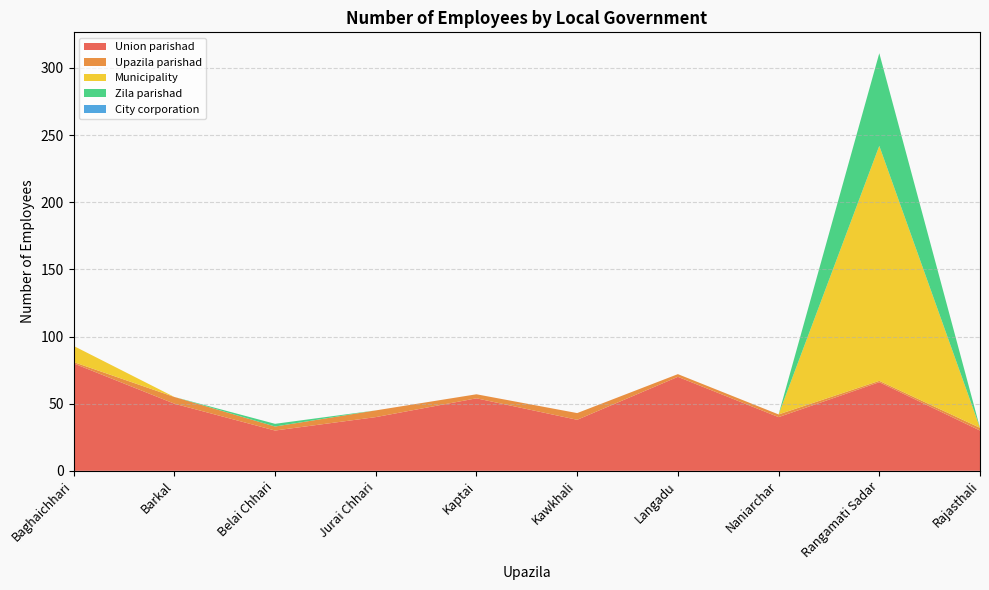

Reading right to left, what are all the values shown in this chart?

Union parishad: 30	66	40	70	38	54	40	30	50	80
Upazila parishad: 2	1	2	2	5	3	5	3	5	1
Municipality: 0	175	0	0	0	0	0	0	0	12
Zila parishad: 0	69	0	0	0	0	0	2	0	0
City corporation: 0	0	0	0	0	0	0	0	0	0